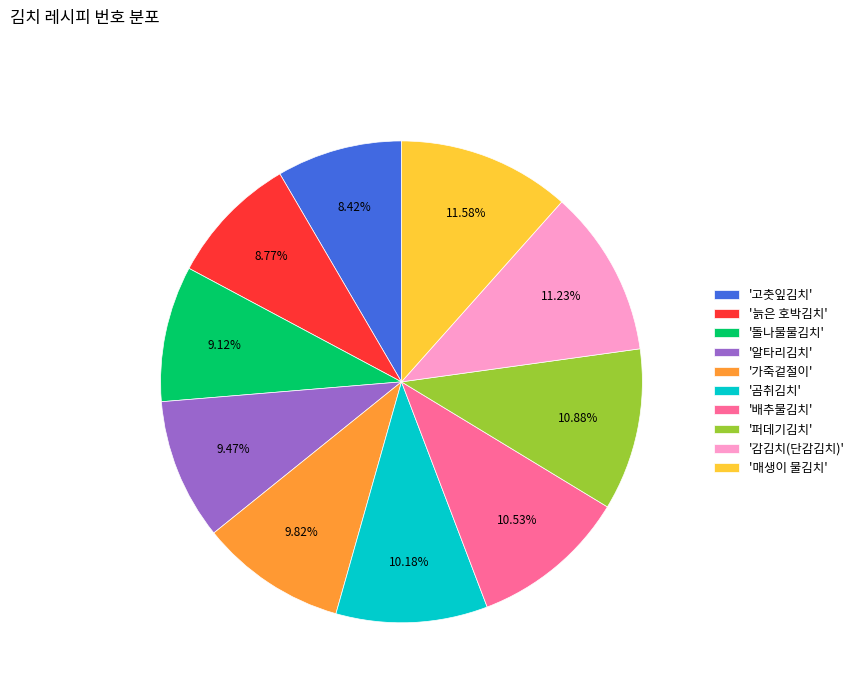

What is the ratio of the value at '알타리김치' to the value at '배추물김치'?

0.9